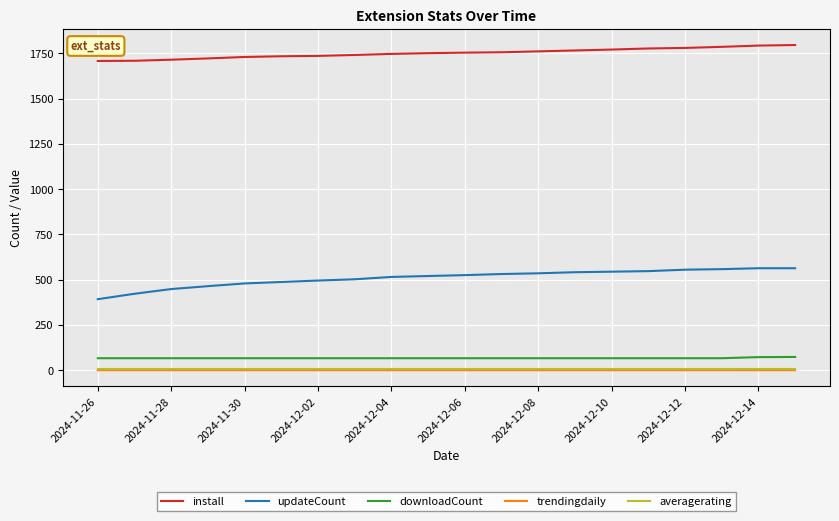

Which series has the largest total across all categories?

install